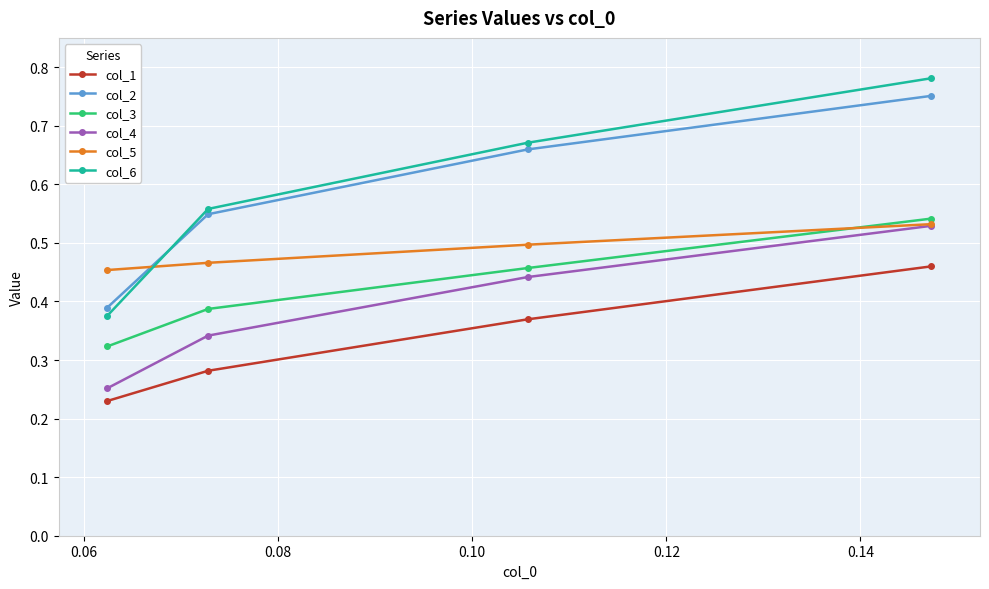

At how many categories does at least one series exceed 0?

4